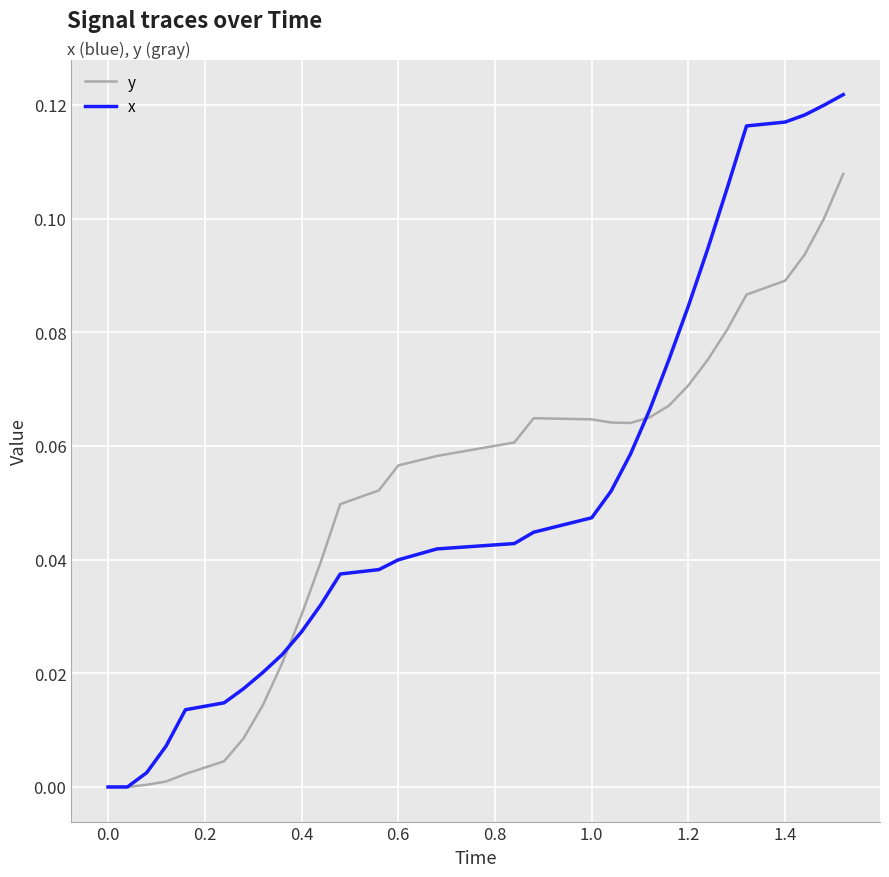

Which series has the widest spread of values?

x